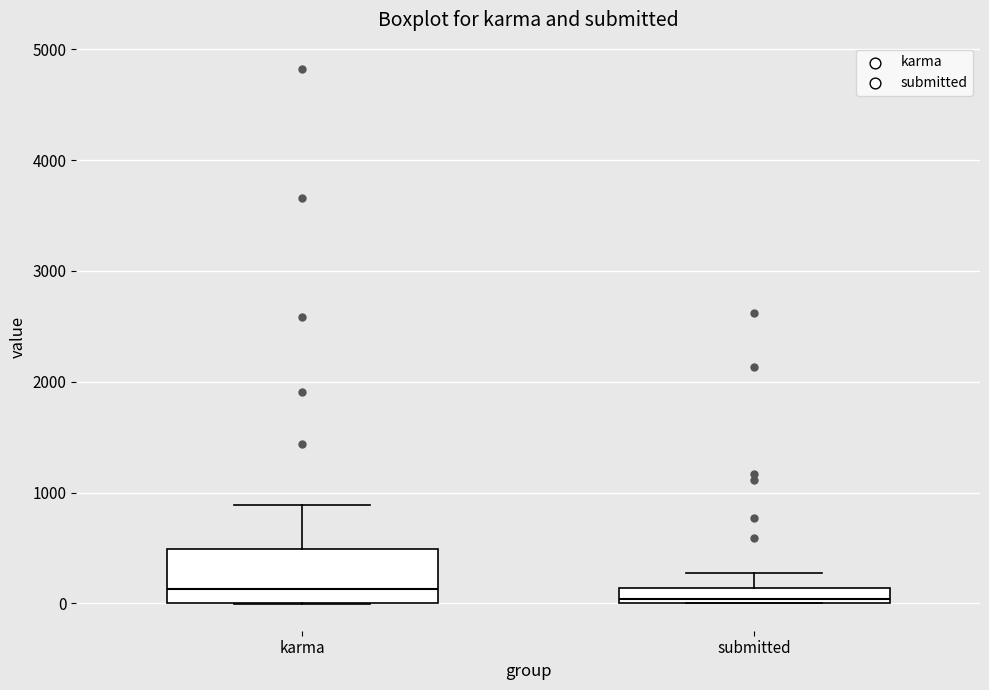

Where is the lower edge of the box for karma on the y-axis? The values are not printed on the chart, so give them approximately, as read against the axis.

0